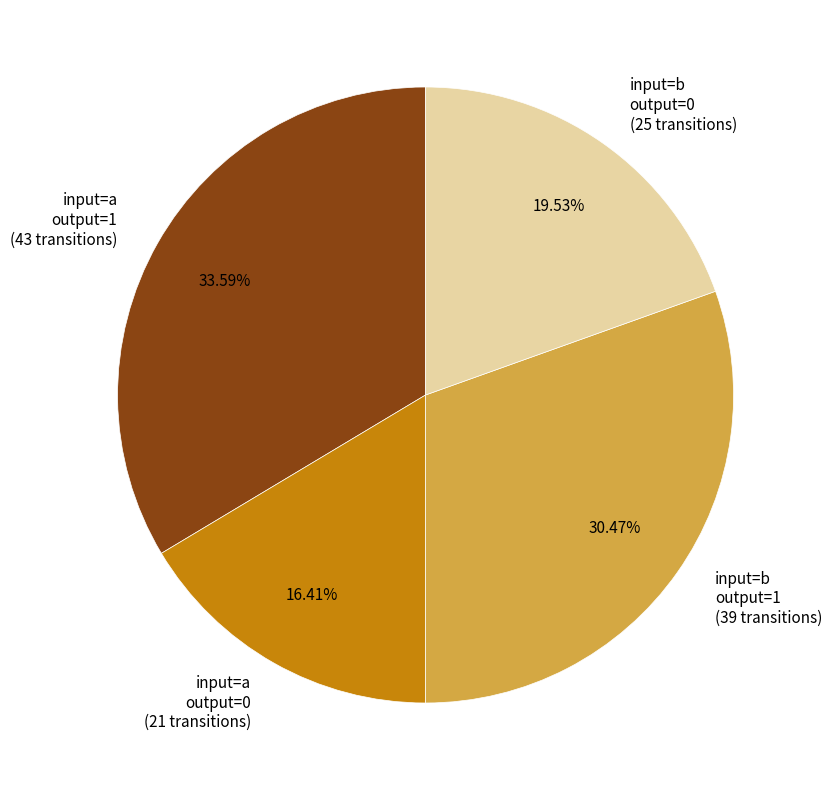

Approximately how many times larger is the value at input=b output=1 (39 transitions) compared to input=a output=0 (21 transitions)?

1.9